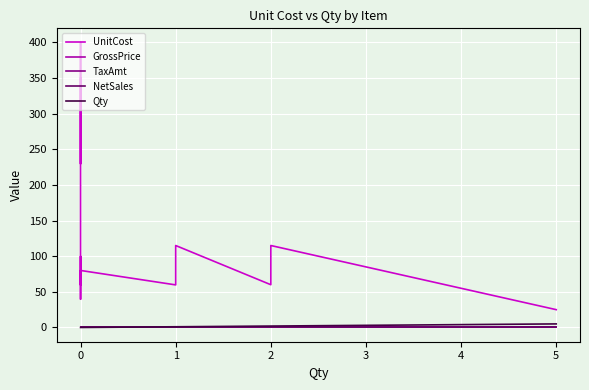

What is the difference between the second highest and minimum values in the Qty series?

2.0